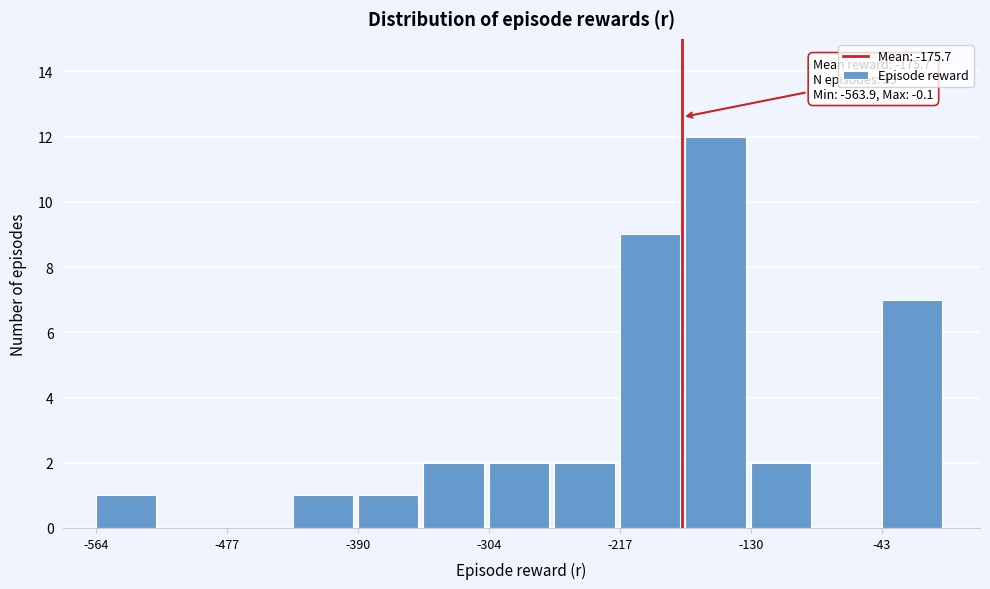

Over which range of the x-axis is the bar tallest?

-170 to -130